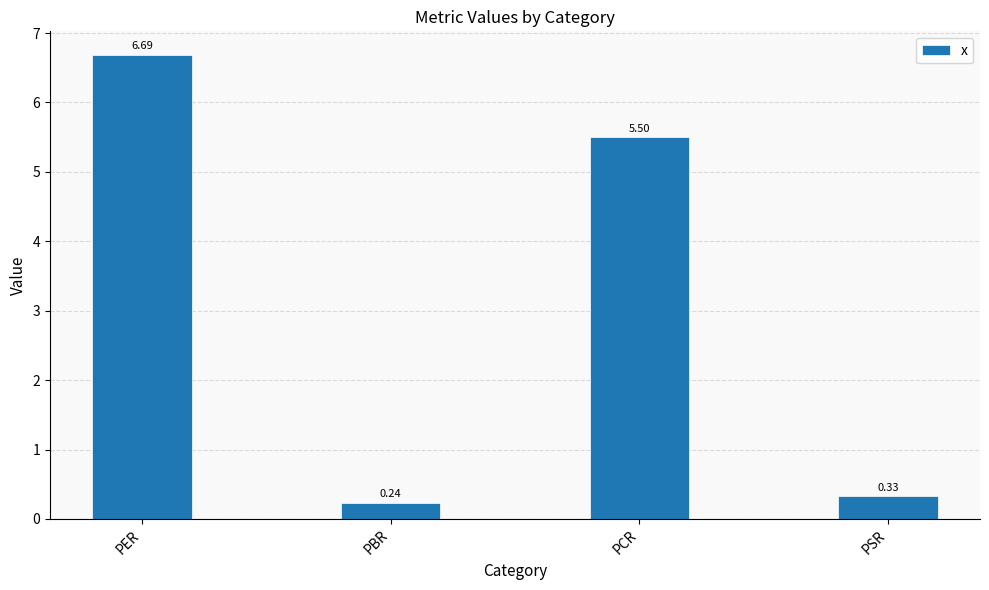

What is the approximate value at PER?

6.7